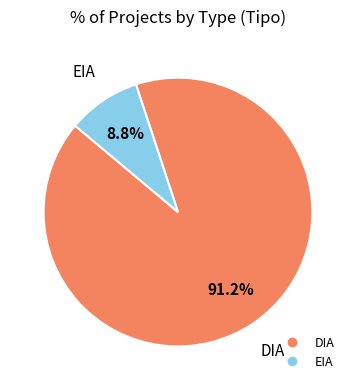

True or false: DIA accounts for 91% of the total.

True